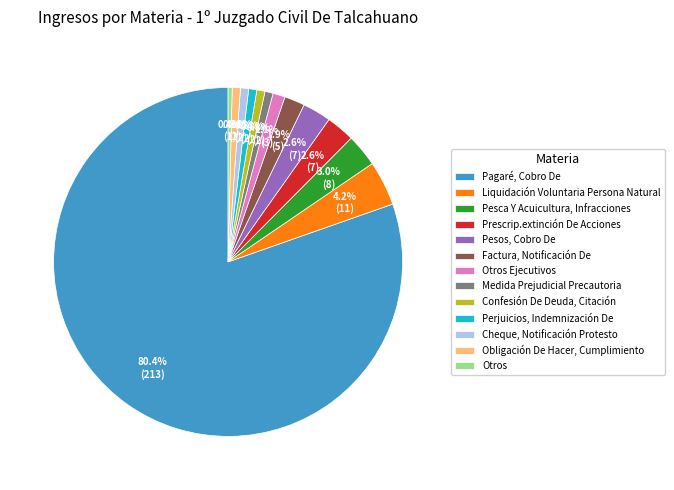

What percentage is the Obligación De Hacer, Cumplimiento slice, to the nearest percent?

1%